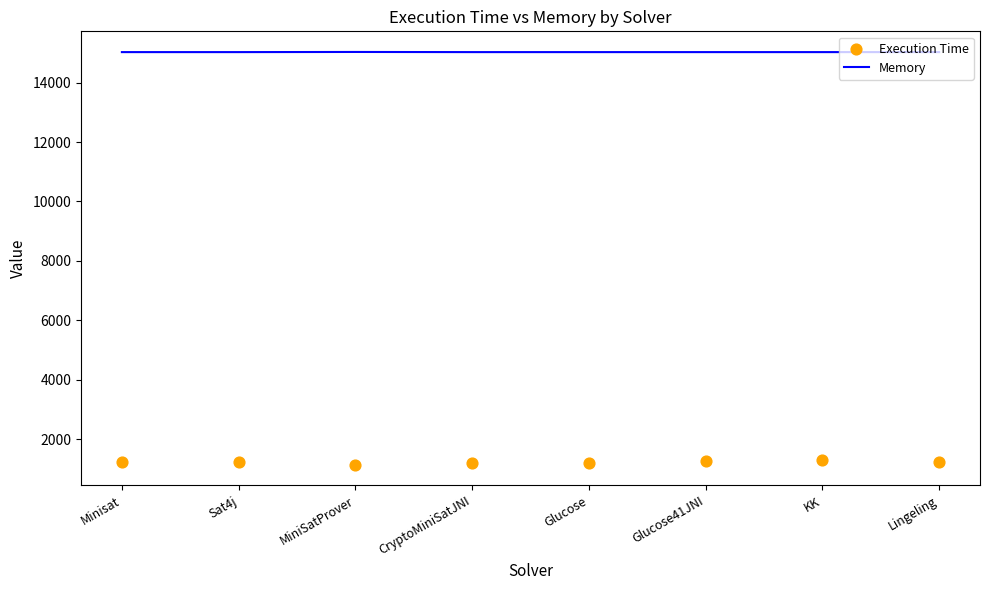

Is the value of Memory at CryptoMiniSatJNI greater than the value of Execution Time at CryptoMiniSatJNI?

Yes